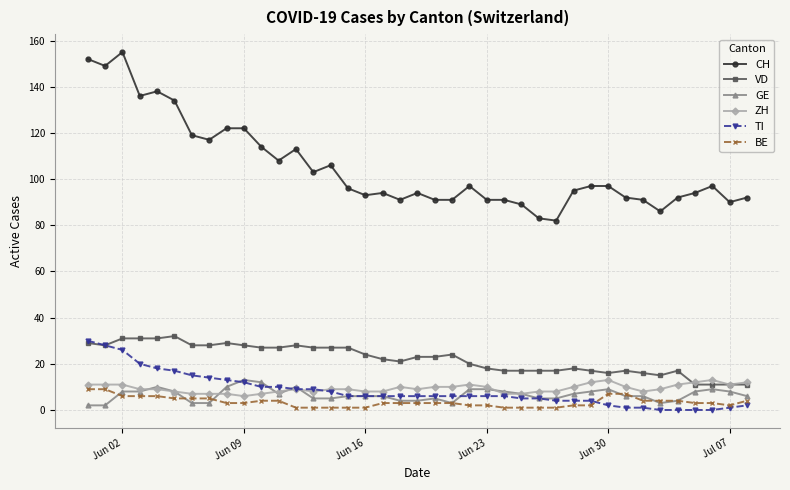

Which series has the widest spread of values?

CH